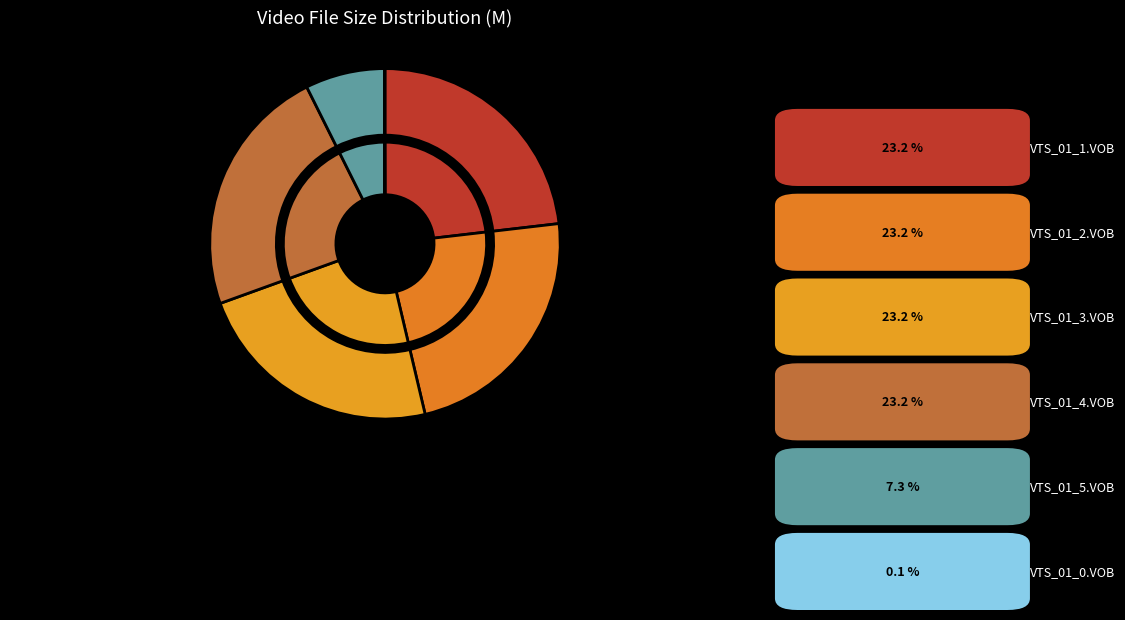

Which category has the biggest portion of the pie?

VTS_01_1.VOB